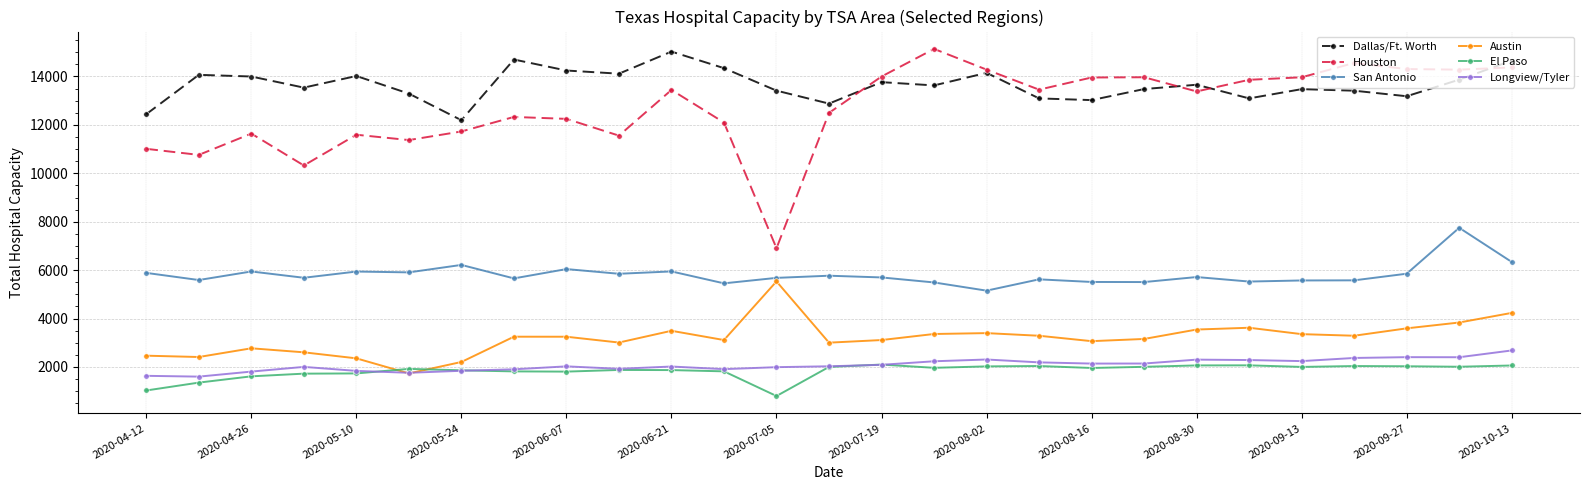

Which series has the largest total across all categories?

Dallas/Ft. Worth